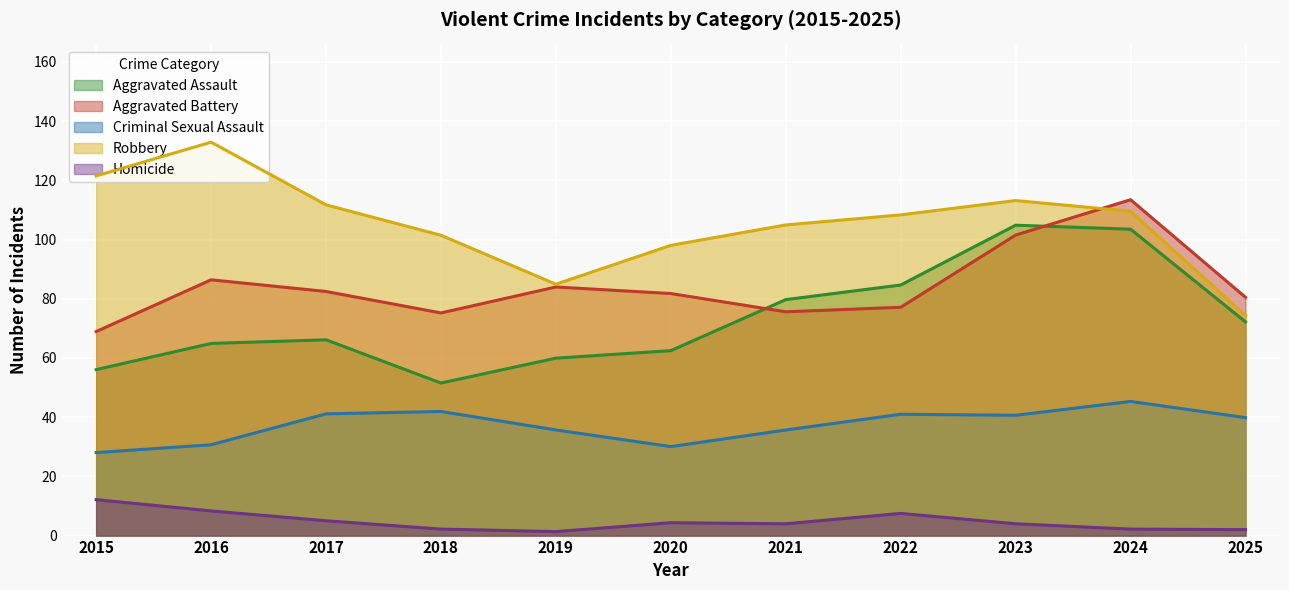

Between 2017 and 2021, which series saw the biggest shift?

Aggravated Assault